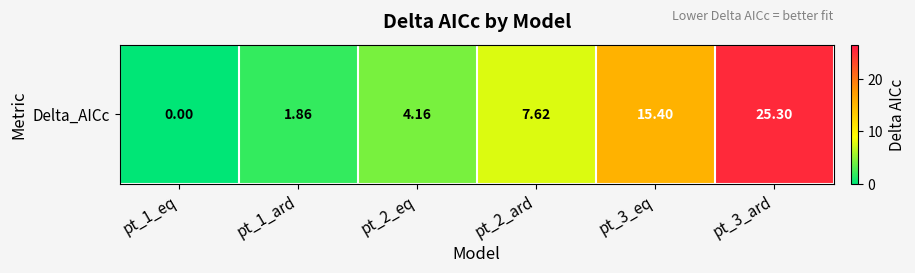

What is the maximum value shown in the chart?

25.3